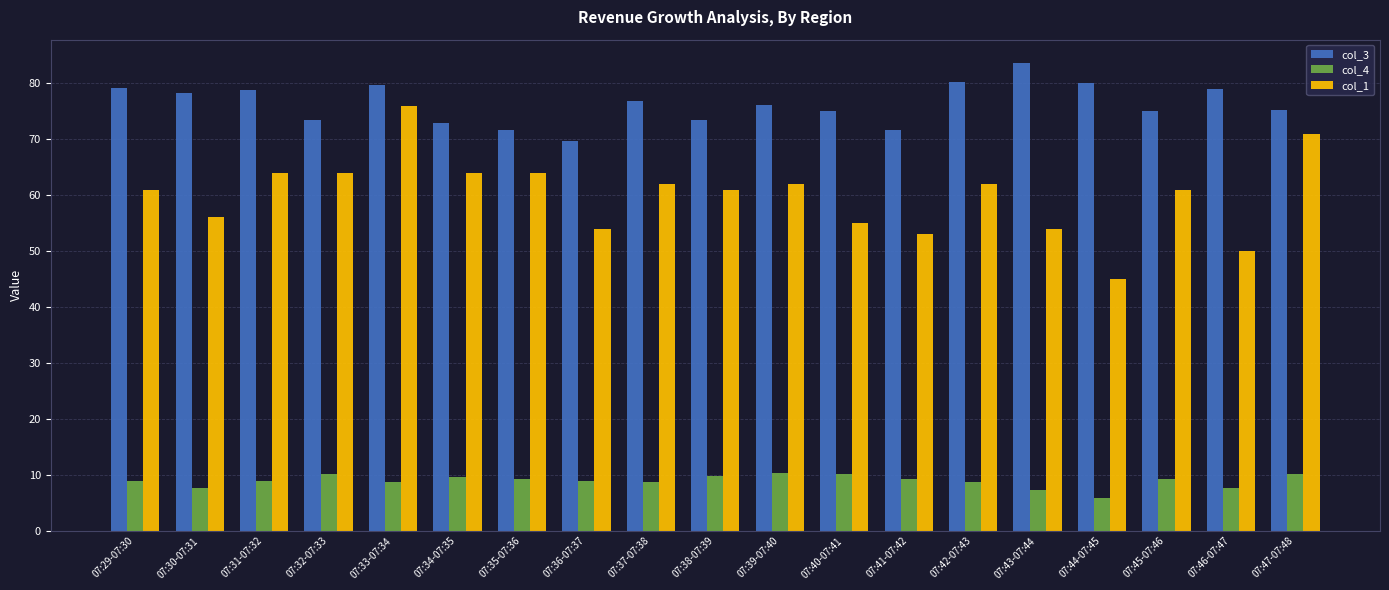

What is the difference between the highest and lowest values at 07:33-07:34?

71.0